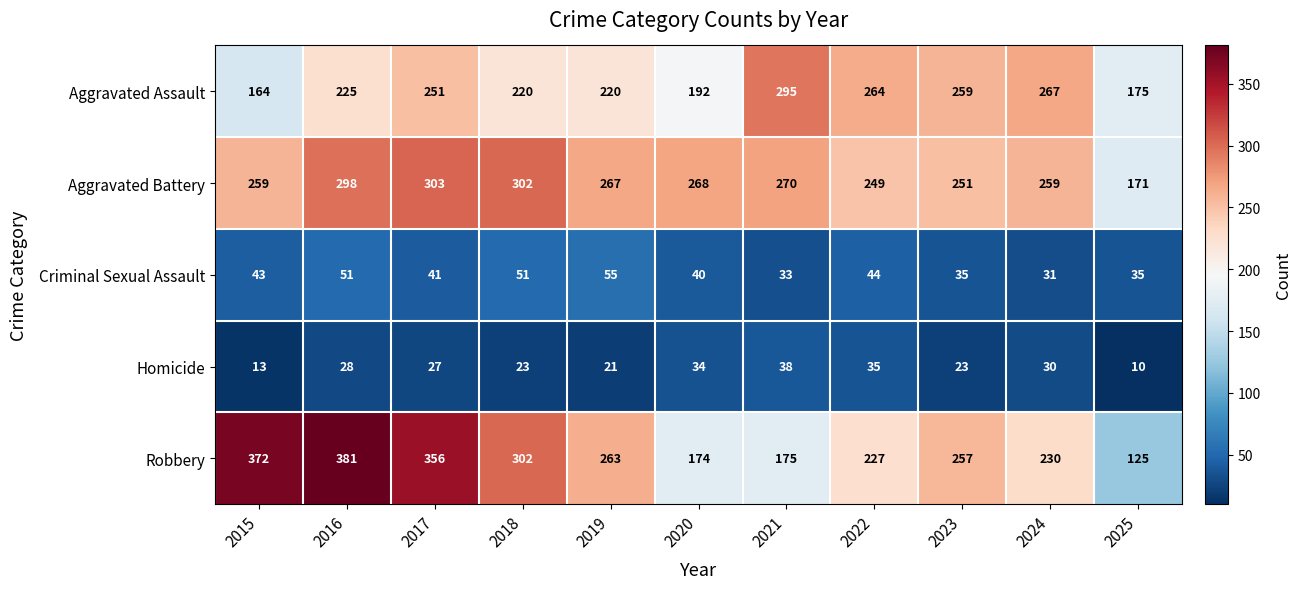

Which series has the widest spread of values?

Robbery